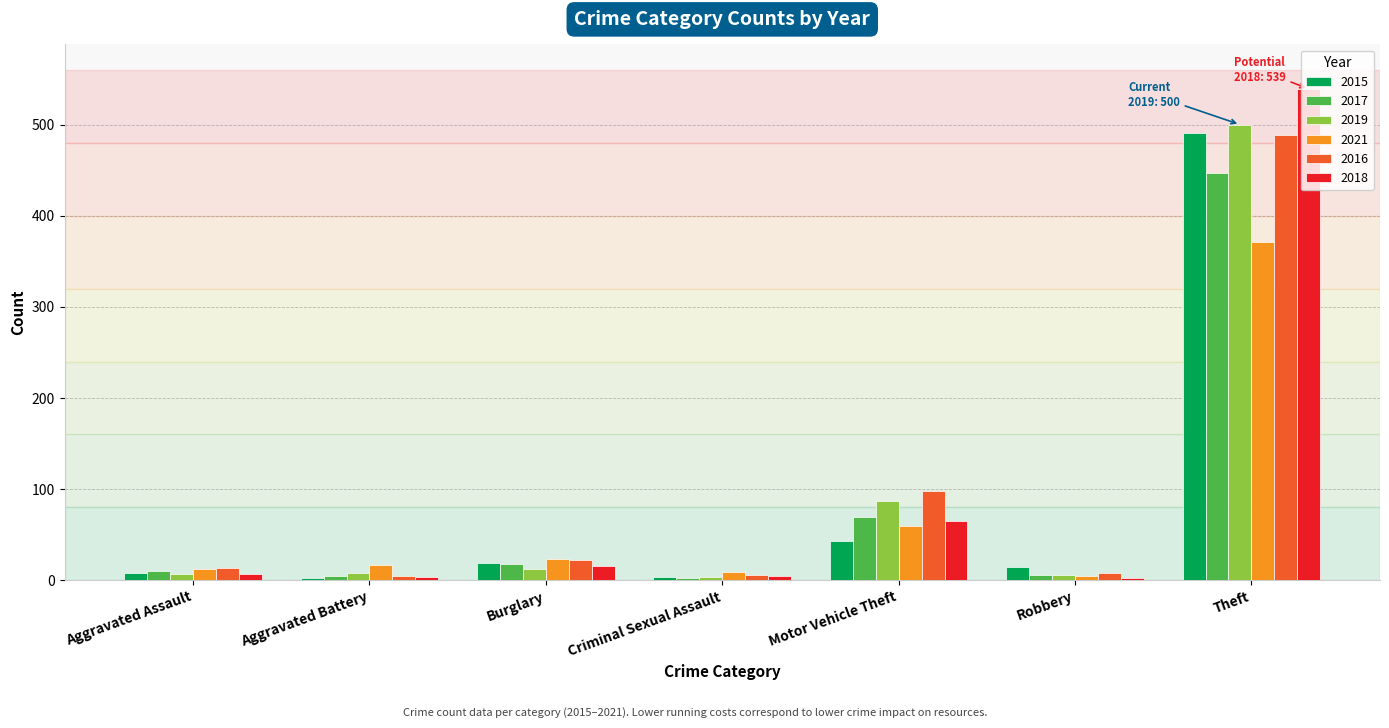

At which category is the sum across all series the highest?

Theft